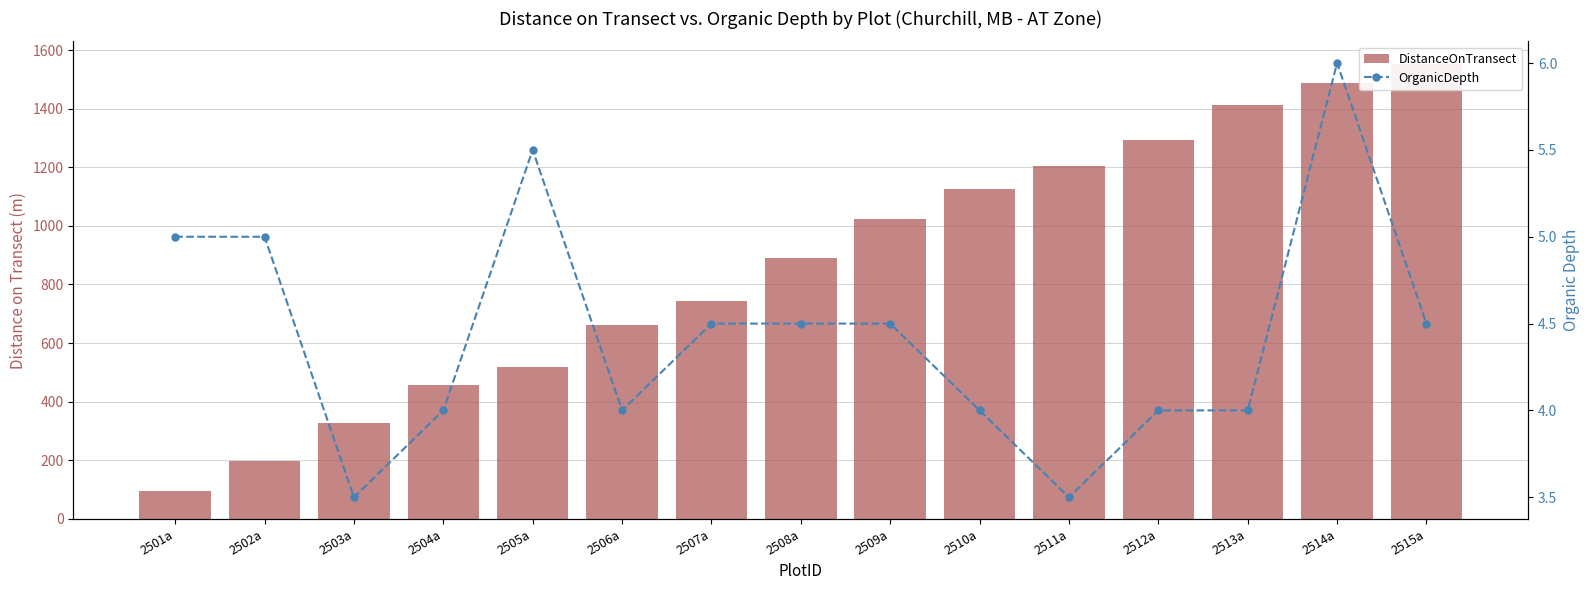

List the series in order of their overall mean, lowest first.

OrganicDepth, DistanceOnTransect